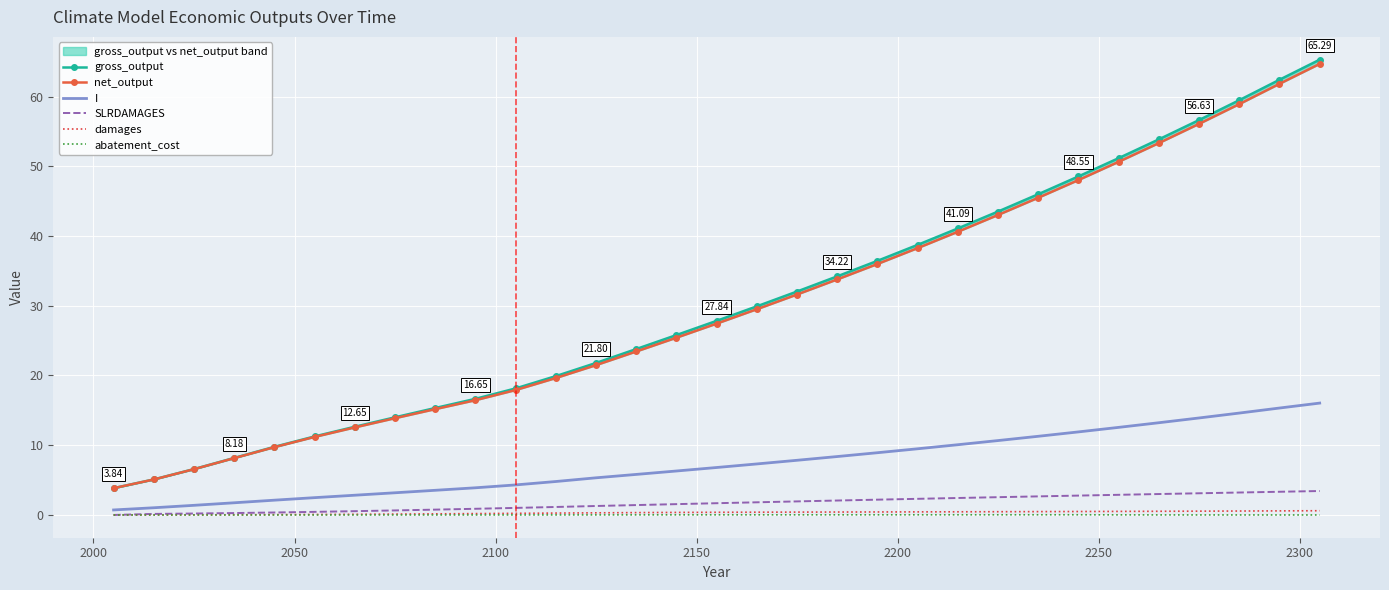

What is the maximum value shown in the chart?

65.3